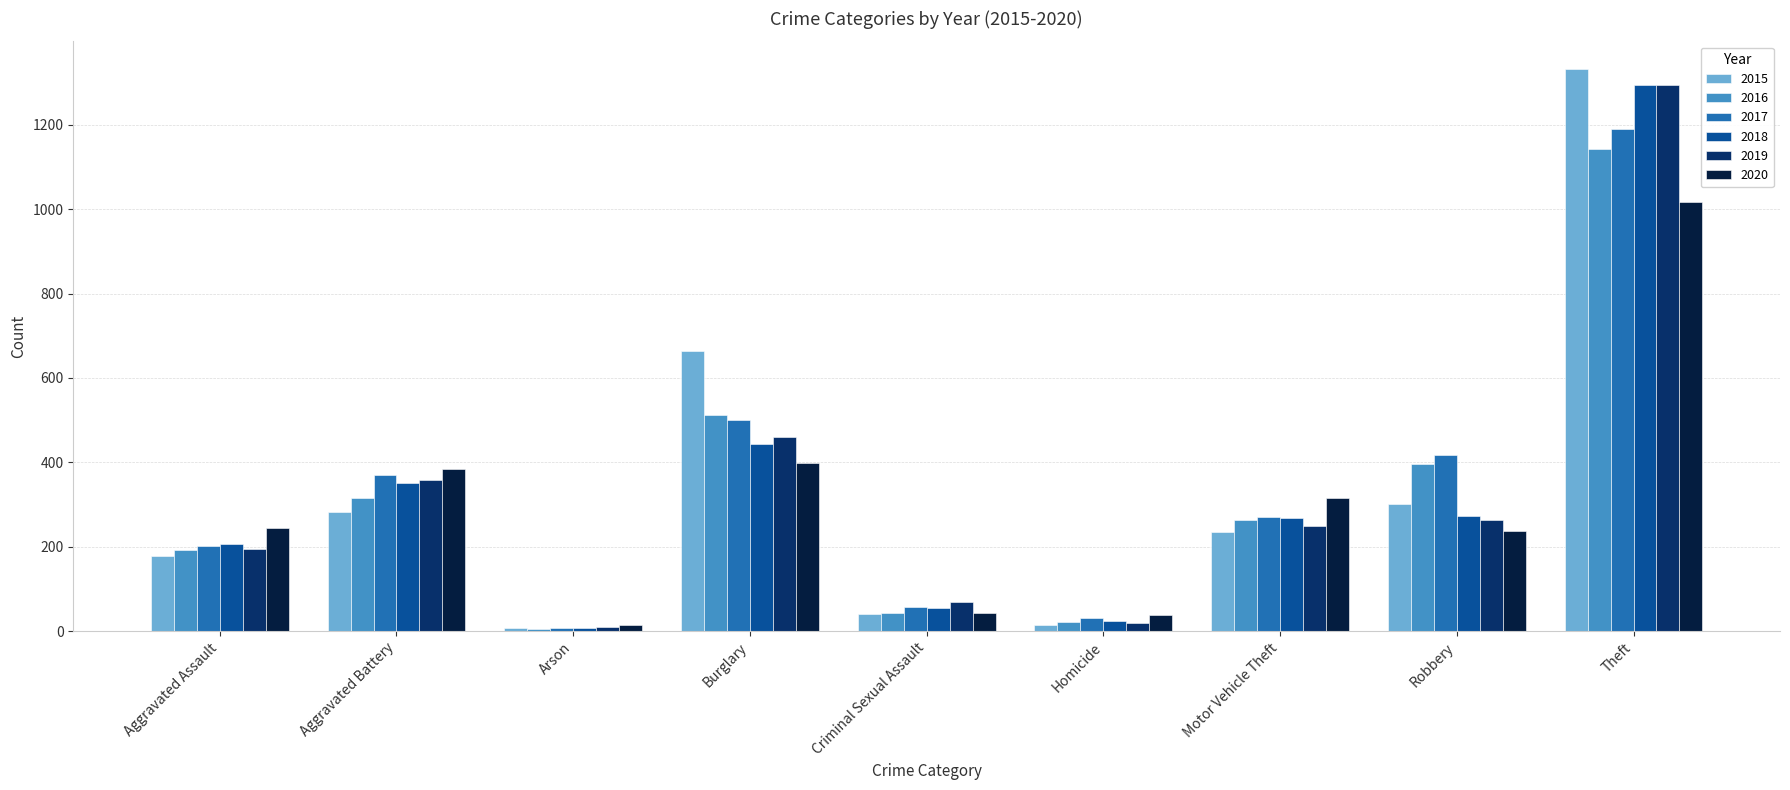

Which series has the widest spread of values?

2015